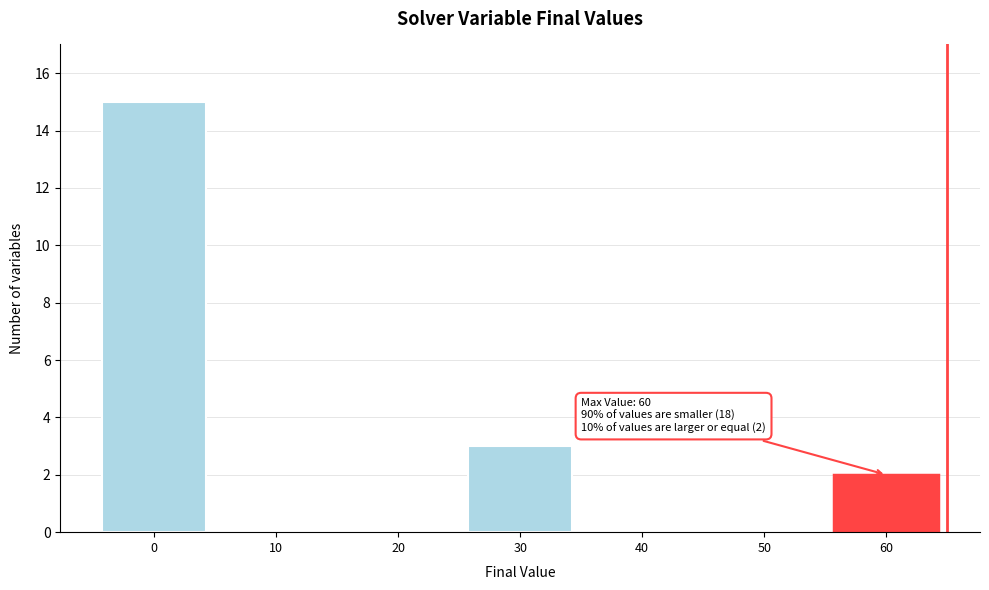

Reading right to left, transcribe all the data shown in this chart.

60=2	50=0	40=0	30=3	20=0	10=0	0=15